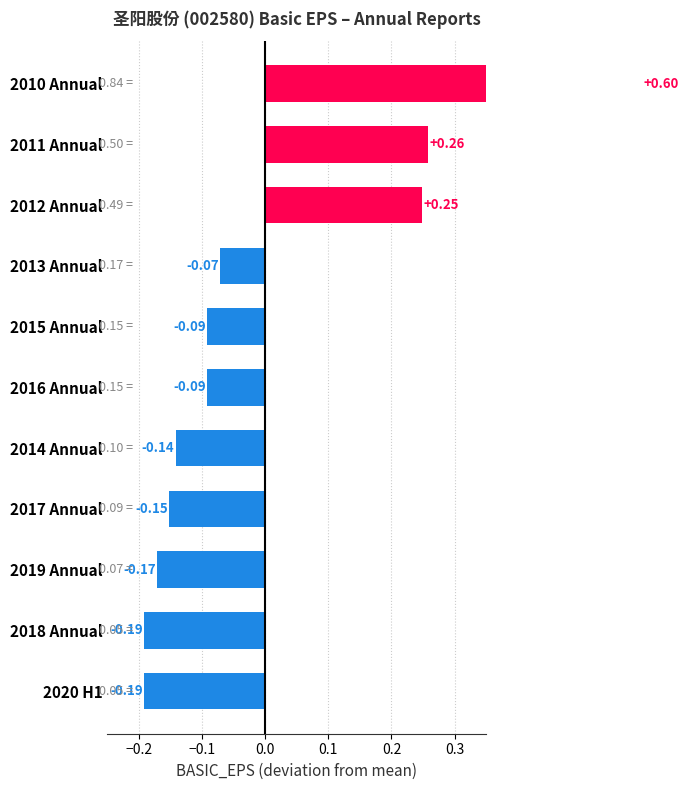

Does the chart contain any negative values?

Yes